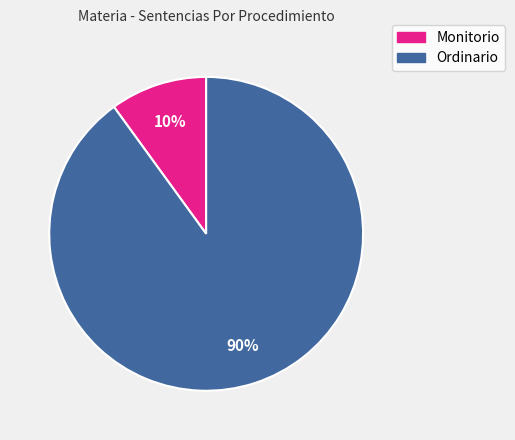

To the nearest percent, what portion does Ordinario represent?

90%